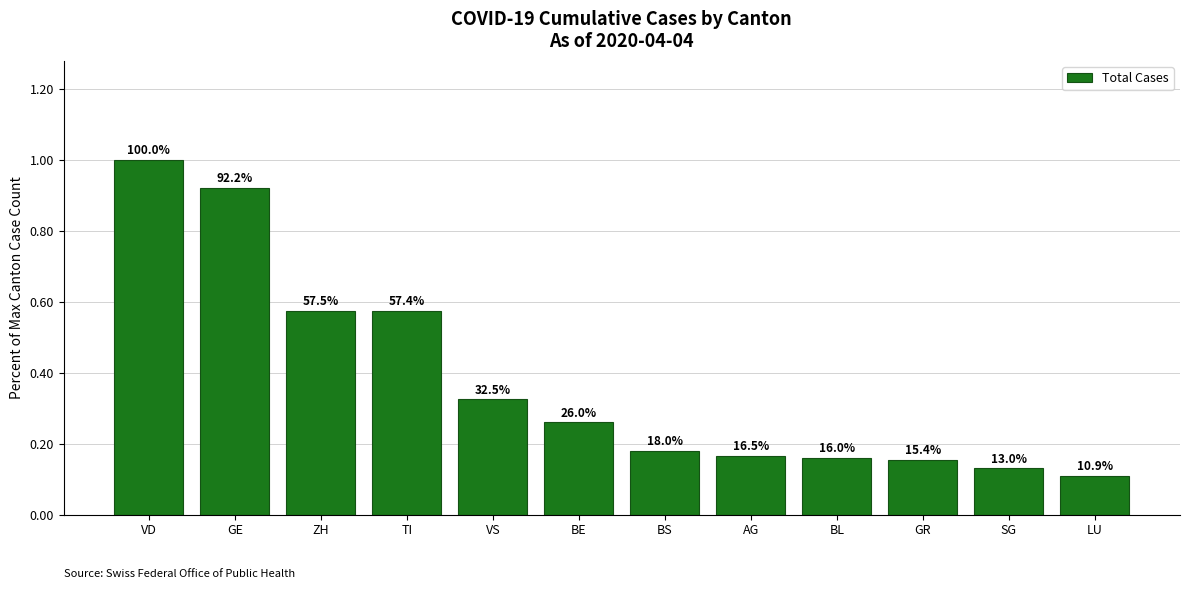

How many bars are there in total?

12